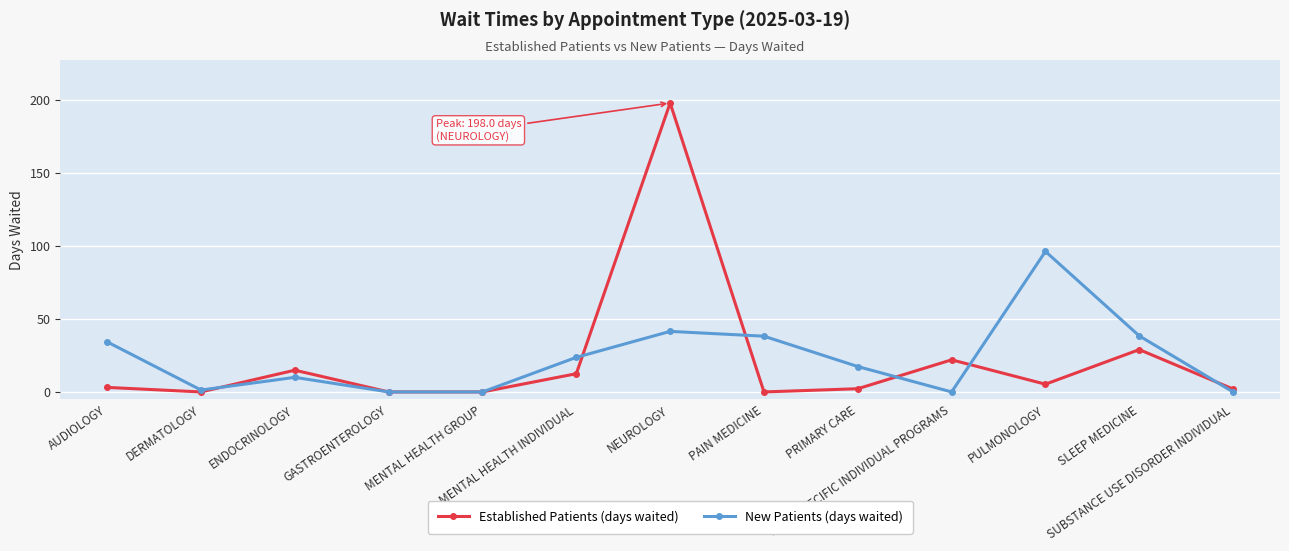

True or false: New Patients (days waited) has a value of 96.3 at PULMONOLOGY.

True